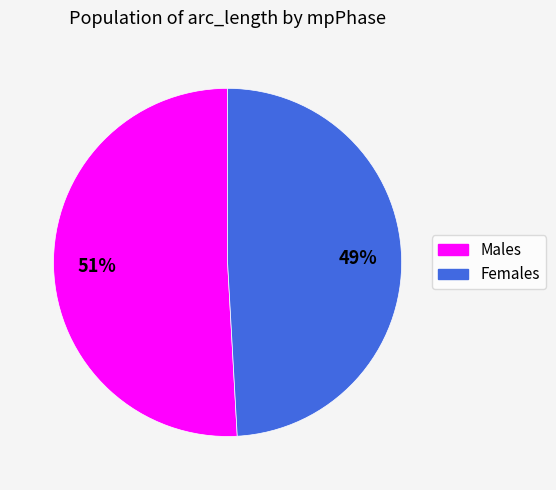

Is there a majority slice in this chart?

Yes